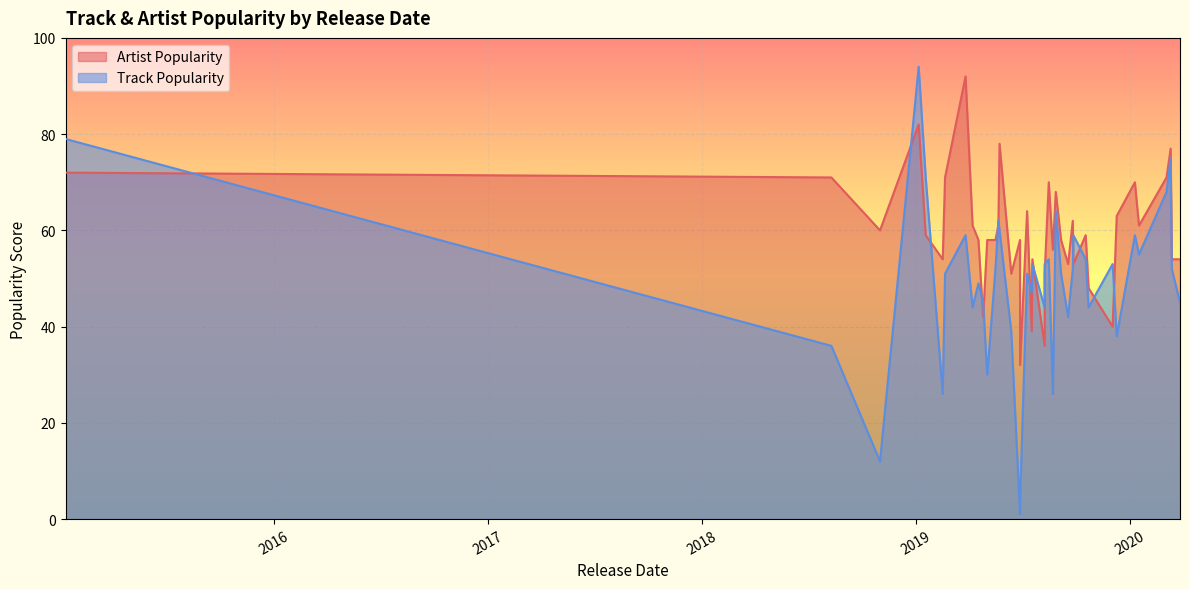

What is the average value of the Track Popularity series?

49